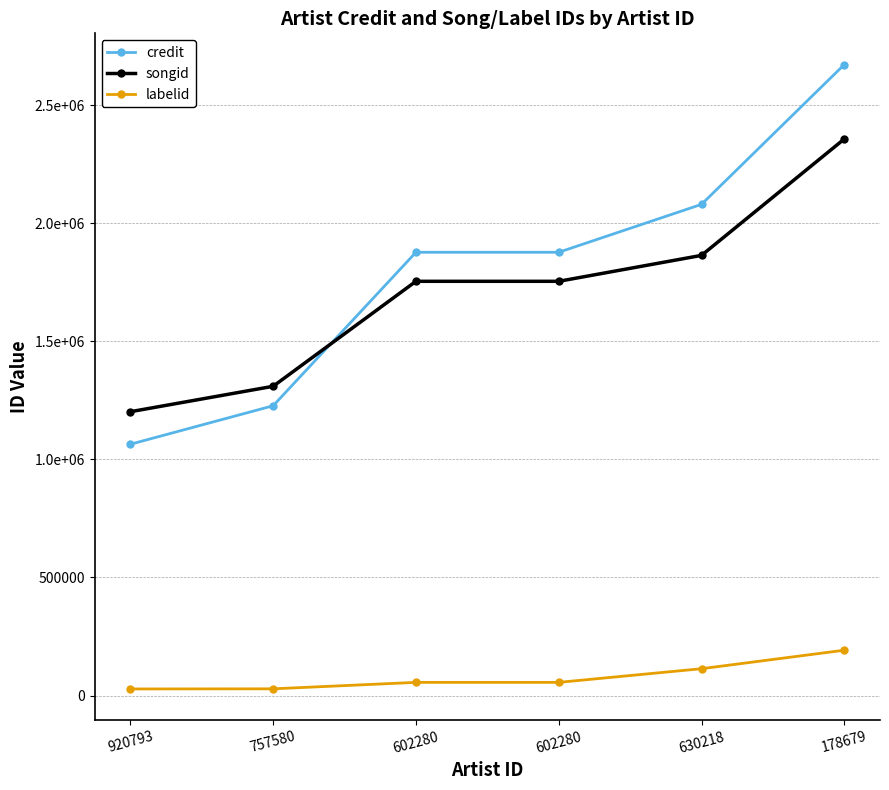

What are all the series names shown in the legend?

credit, songid, labelid